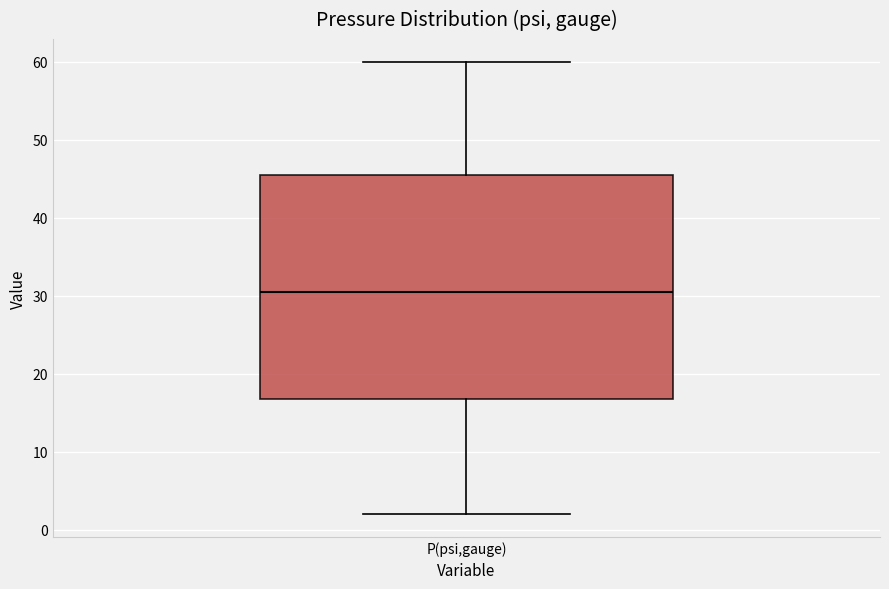

Where does the upper whisker of the box for P(psi,gauge) end on the y-axis? The values are not printed on the chart, so give them approximately, as read against the axis.

60